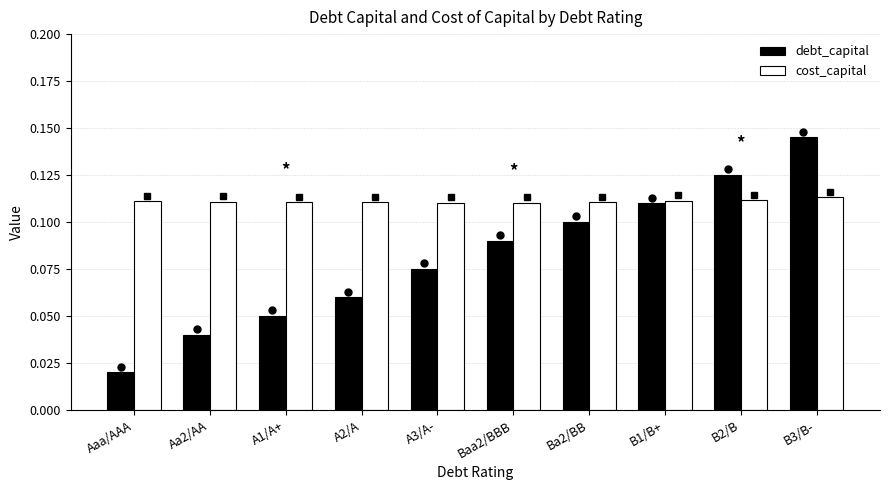

Is the value of cost_capital at A1/A+ greater than the value of debt_capital at A1/A+?

Yes